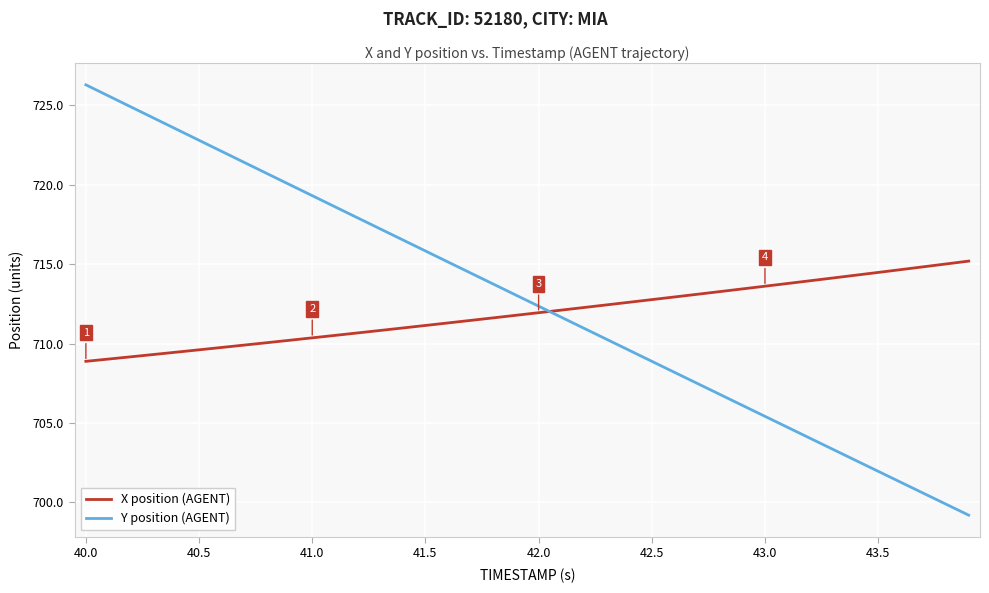

What are all the series names shown in the legend?

X position (AGENT), Y position (AGENT)